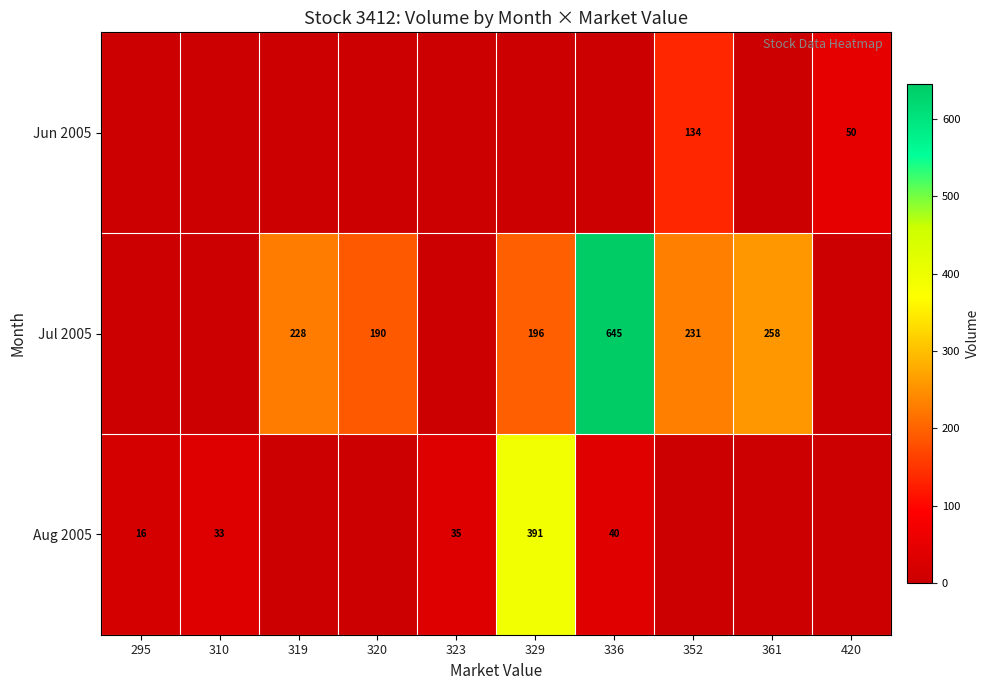

What is the difference between the Jul 2005 values at 361 and 329?

62